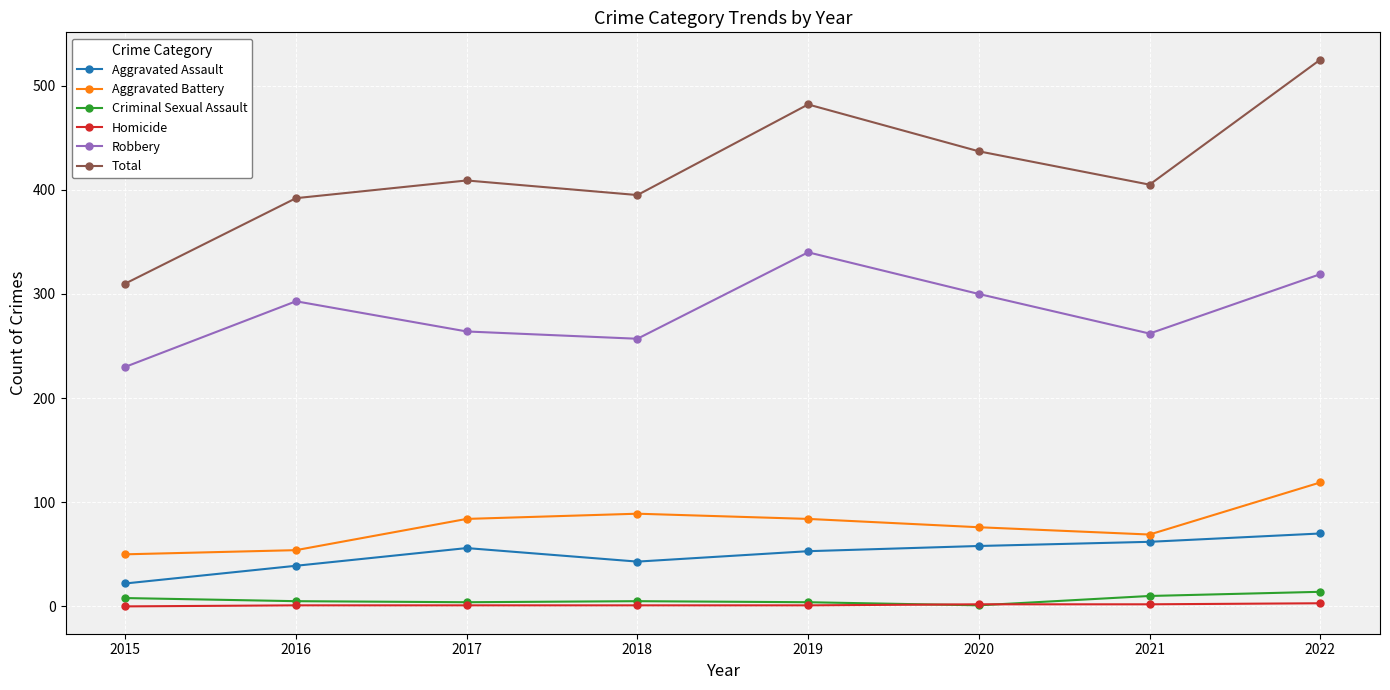

Rank the series by their maximum value, from lowest to highest.

Homicide, Criminal Sexual Assault, Aggravated Assault, Aggravated Battery, Robbery, Total